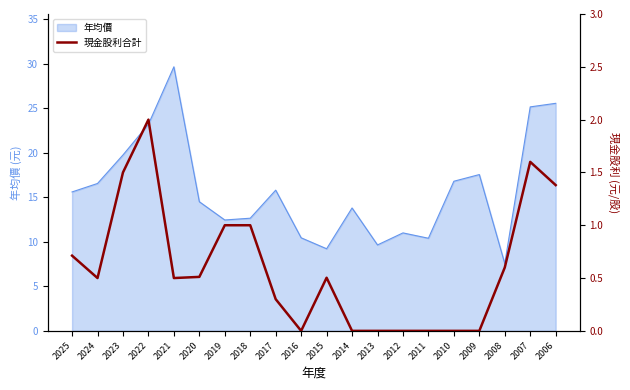

What is the sum of all values?

12.1